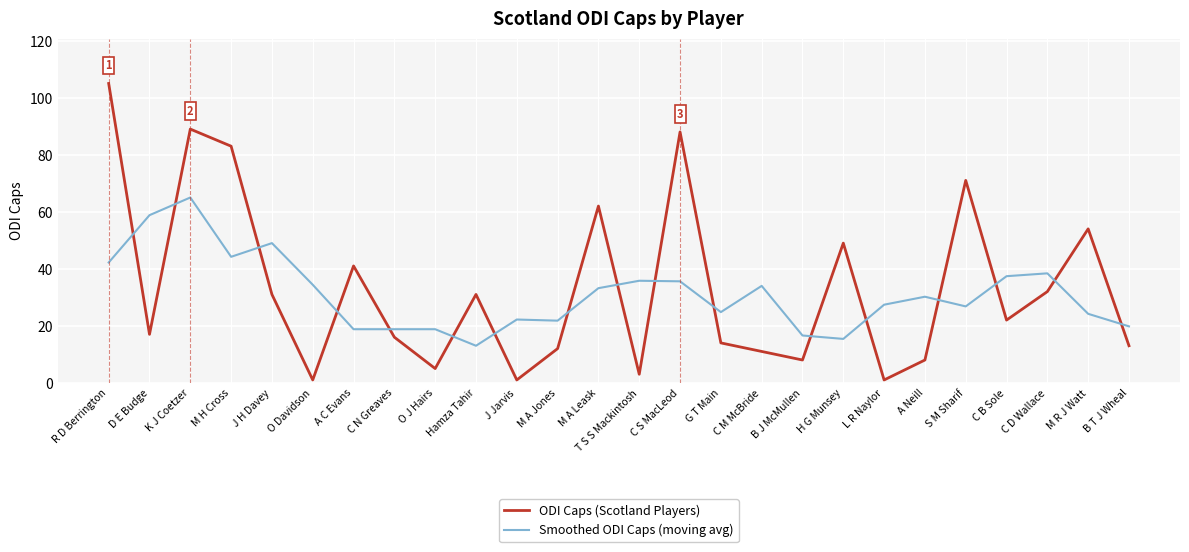

Is the value of Smoothed ODI Caps (moving avg) at O J Hairs greater than the value of ODI Caps (Scotland Players) at Hamza Tahir?

No